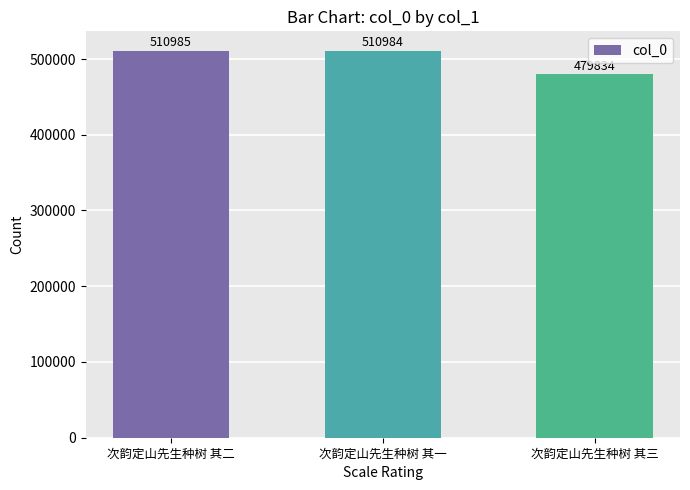

What position from the left is 次韵定山先生种树 其三?

3